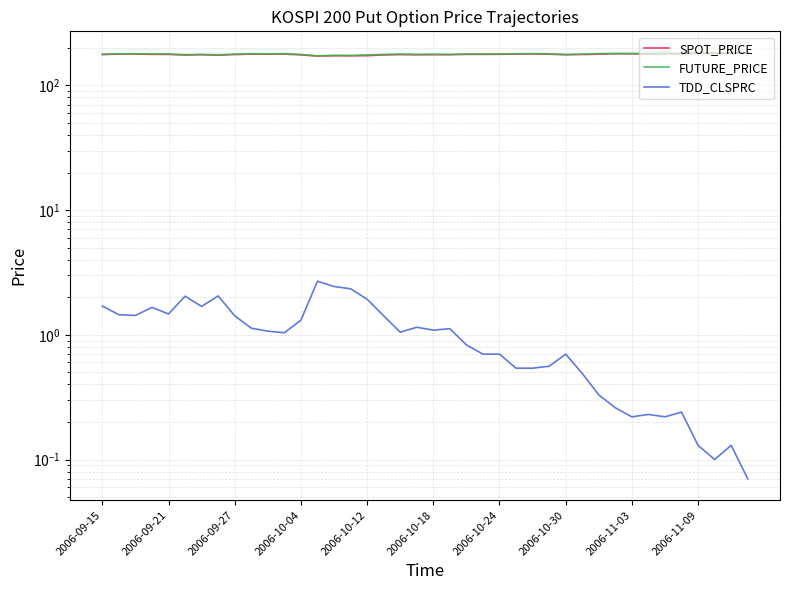

What is the sum of all FUTURE_PRICE values?

7140.6